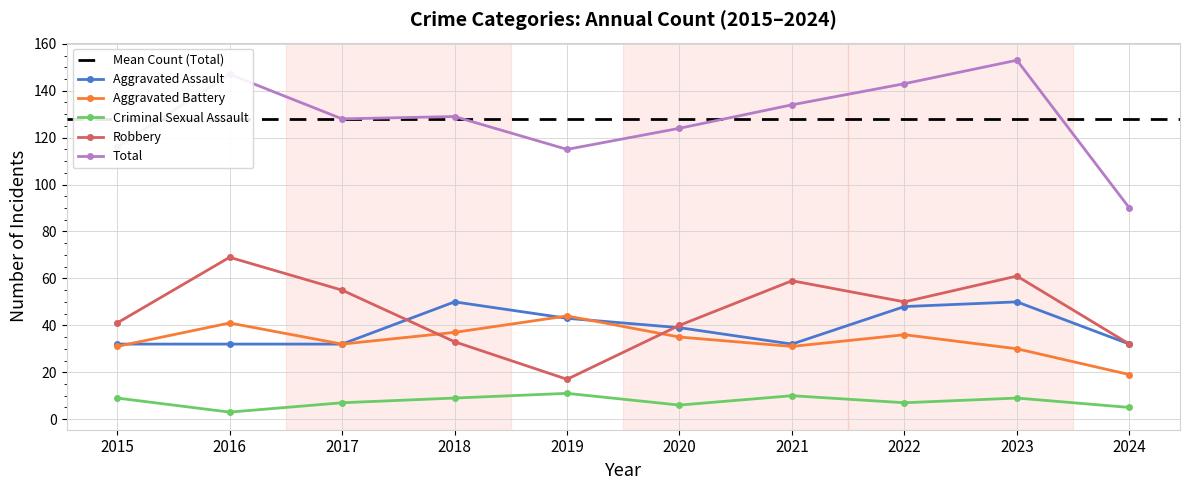

At which category is the sum across all series the highest?

2023